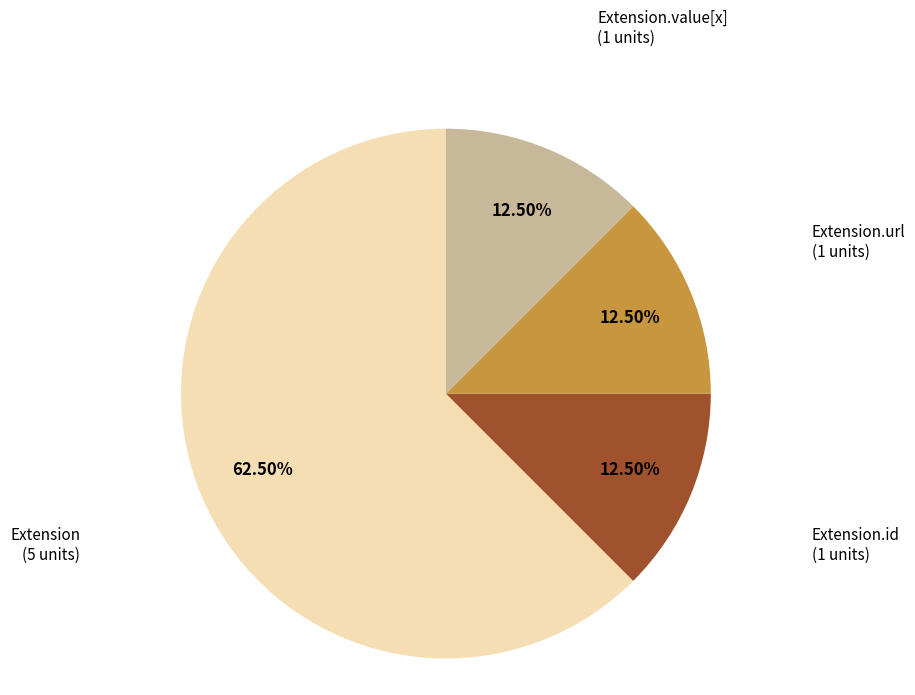

Does any single category account for the majority?

Yes